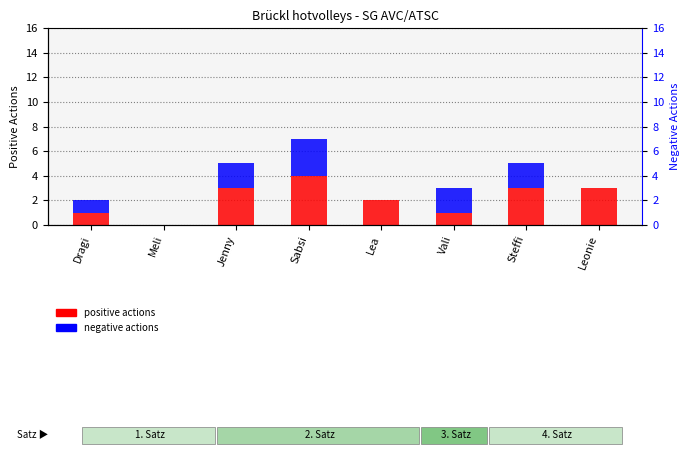

Which category has the lowest value in the negative actions series?

Meli